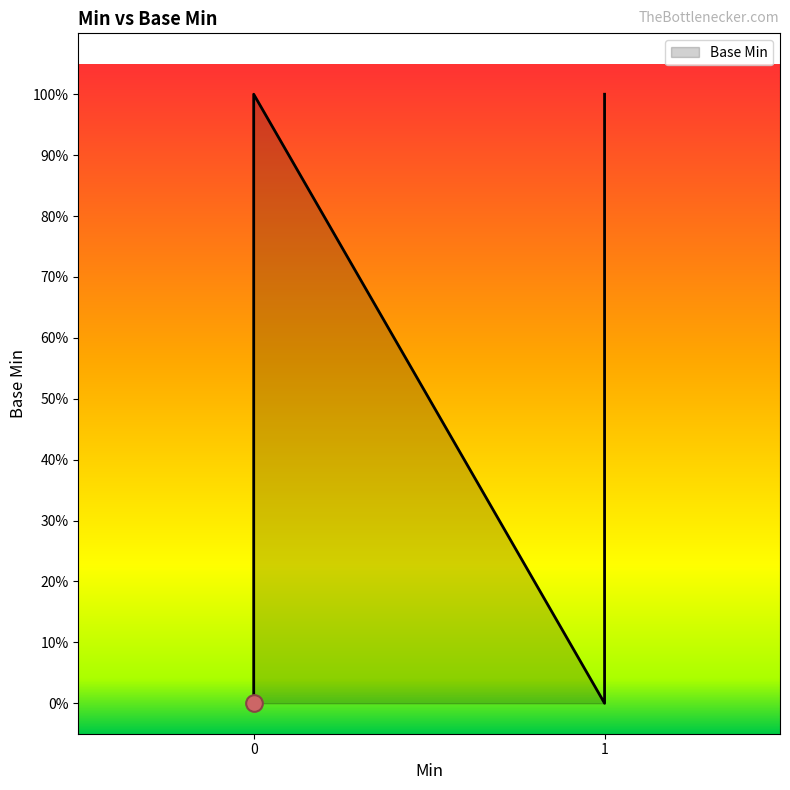

What is the greatest value displayed?

1